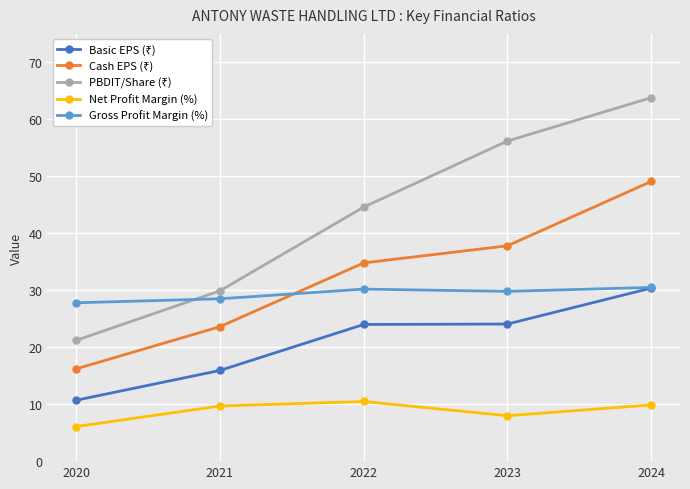

What is the value of the Gross Profit Margin (%) point at the 4th from the left?

29.8